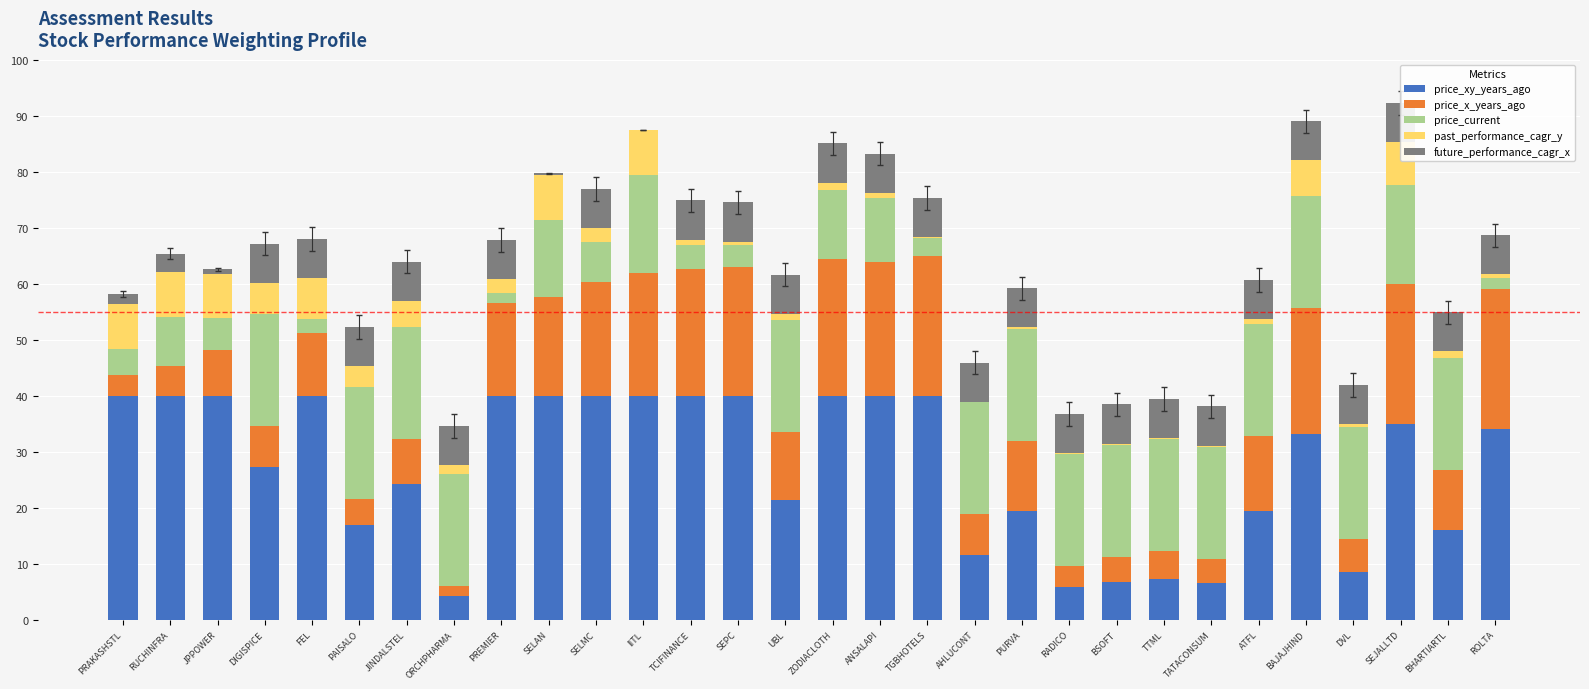

Which label corresponds to the largest value in the chart?

PRAKASHSTL